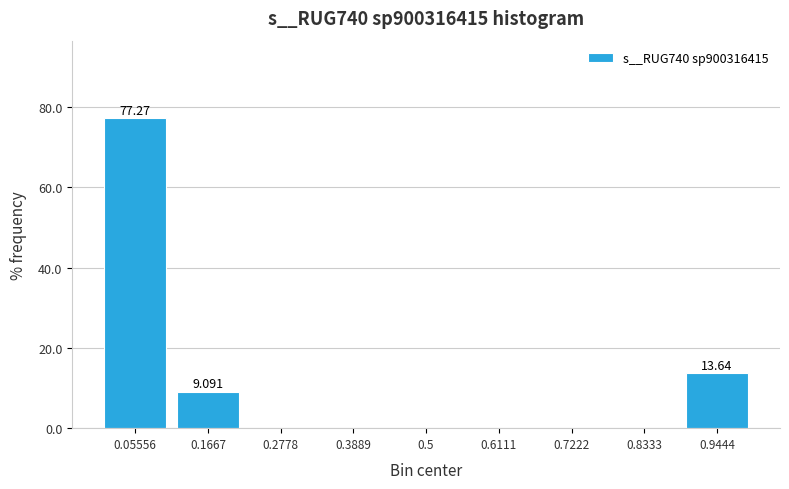

Which range on the x-axis has the tallest bar?

0.00 to 0.12